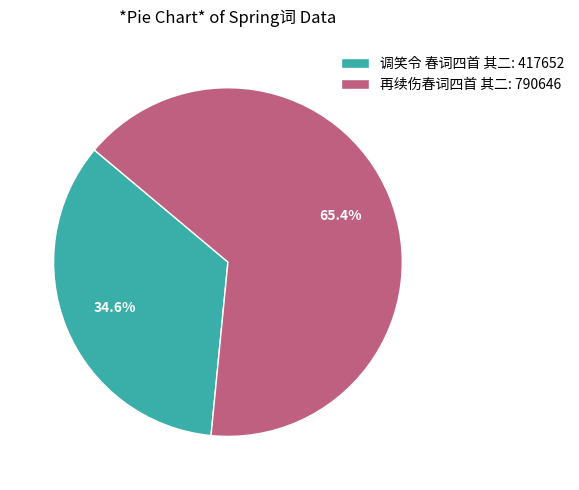

What is the ratio of the value at 调笑令 春词四首 其二: 417652 to the value at 再续伤春词四首 其二: 790646?

0.5